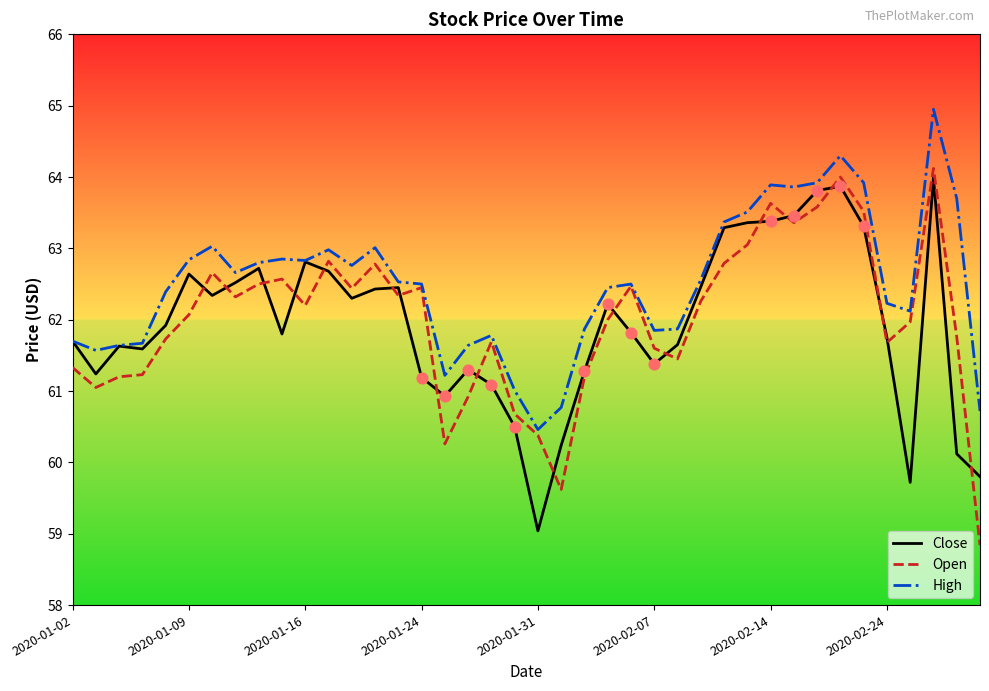

Which series has the largest total across all categories?

High